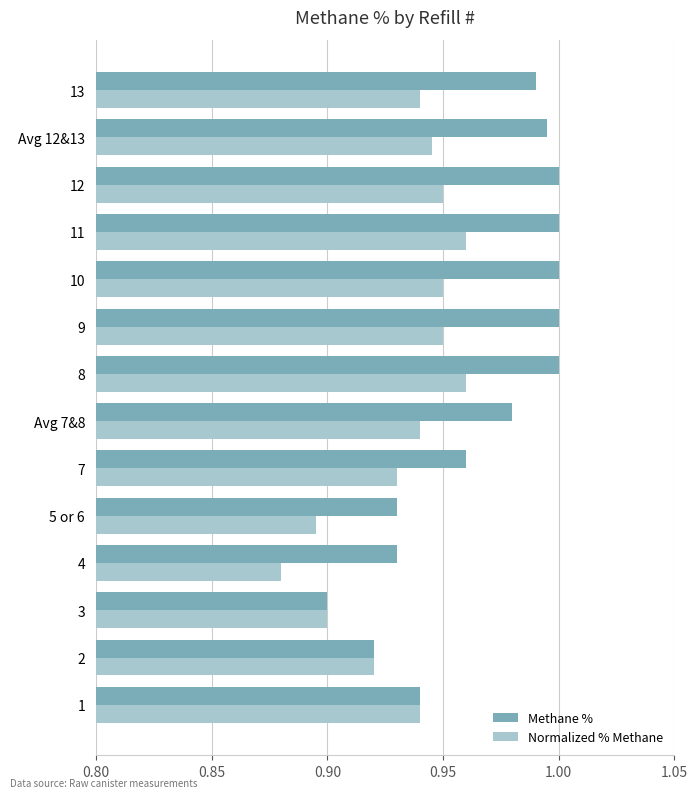

What is the difference between the maximum and minimum values in the Methane % series?

0.1